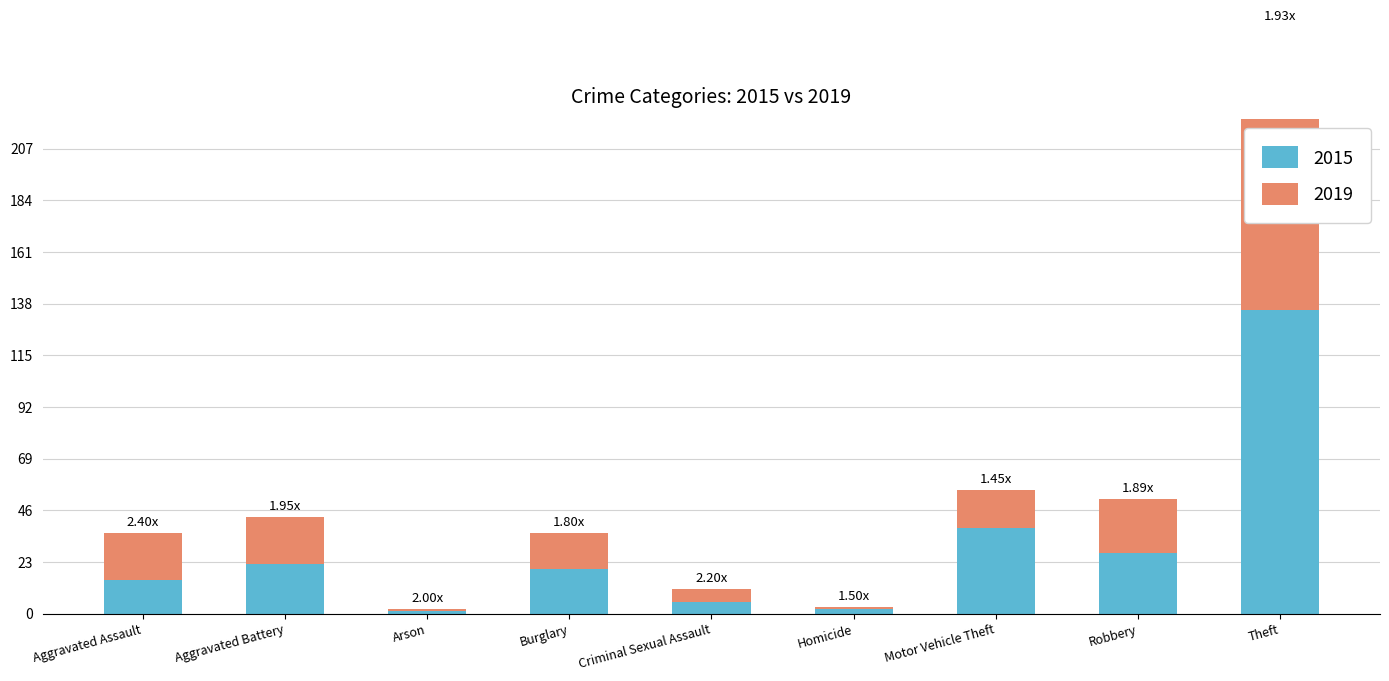

At which category is the sum across all series the highest?

Theft